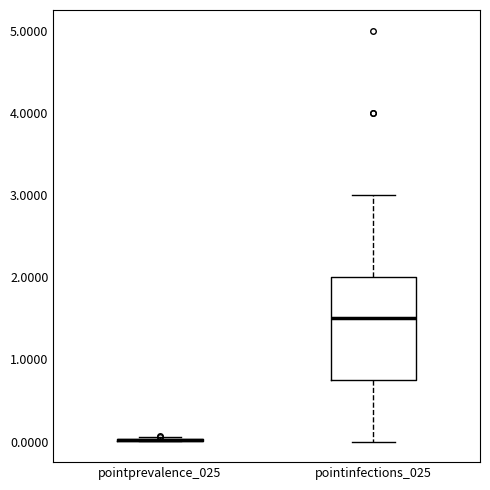

Which box is the tallest, from its lower edge to its upper edge?

pointinfections_025